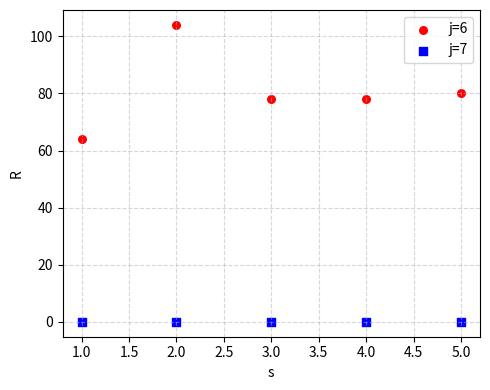

Across all data points, what is the average X value?

3